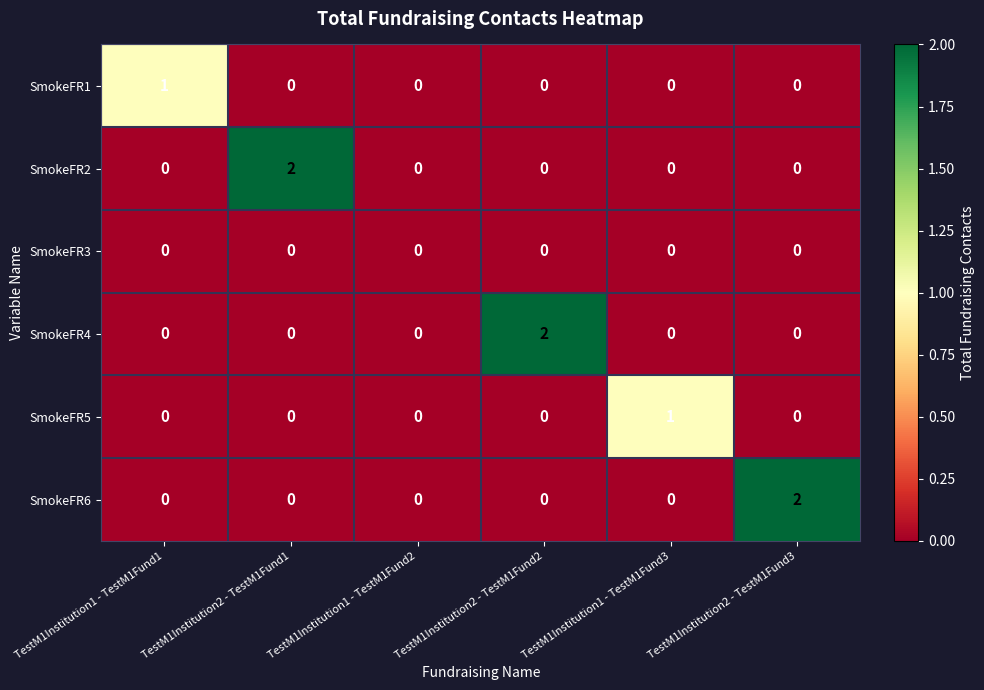

How many SmokeFR5 values are between 0 and 1?

6